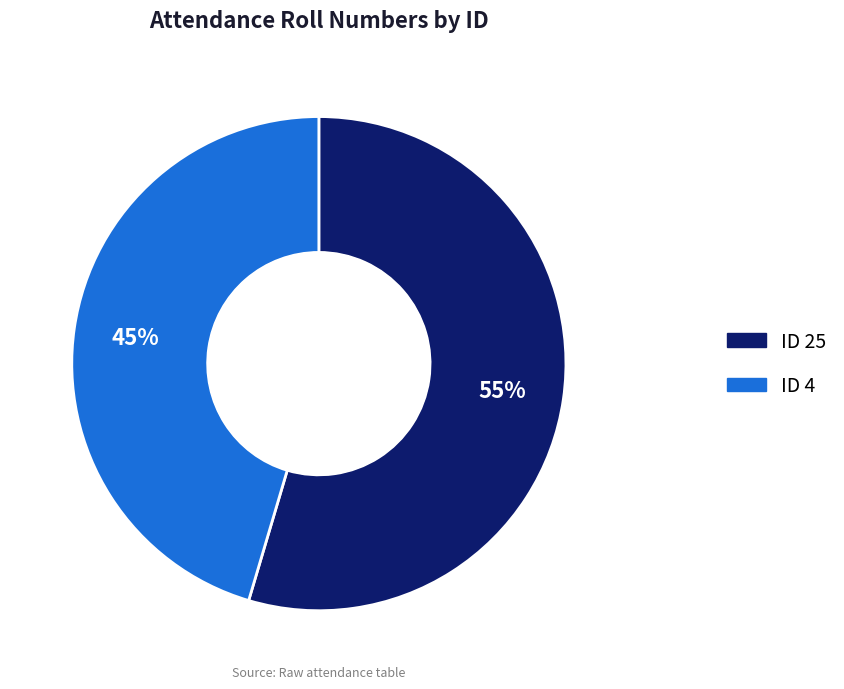

To the nearest percent, what is the average slice percentage?

50%